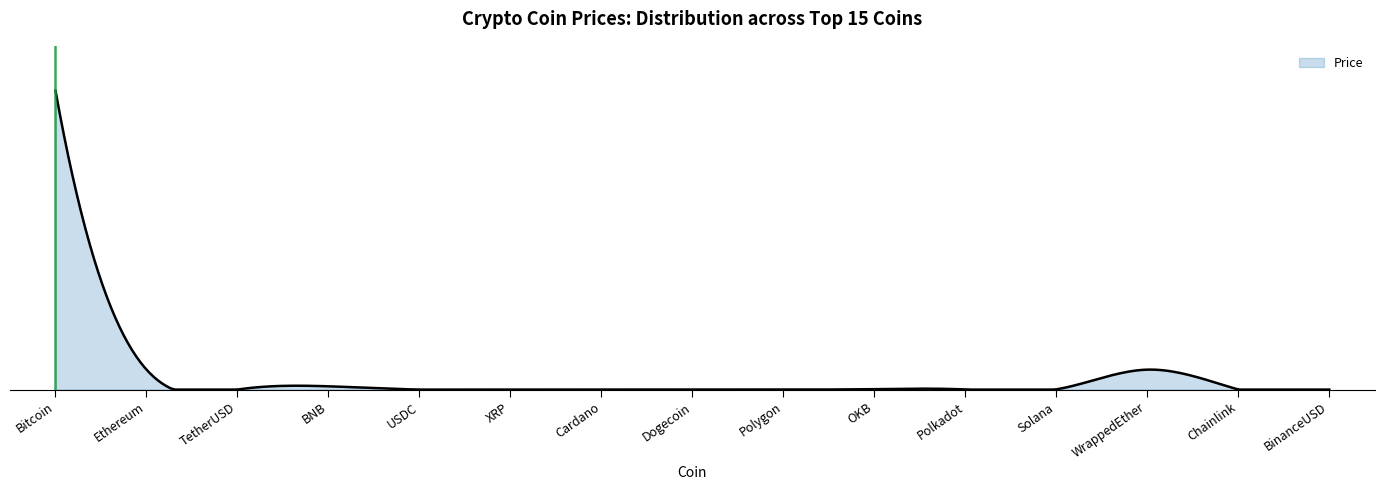

Reading left to right, what are all the values shown in this chart?

Bitcoin=28557.8	Ethereum=1911.2	TetherUSD=1.0	BNB=314.5	USDC=1.0	XRP=0.5	Cardano=0.4	Dogecoin=0.1	Polygon=1.2	OKB=41.9	Polkadot=6.5	Solana=21.1	WrappedEther=1906.0	Chainlink=7.6	BinanceUSD=1.0